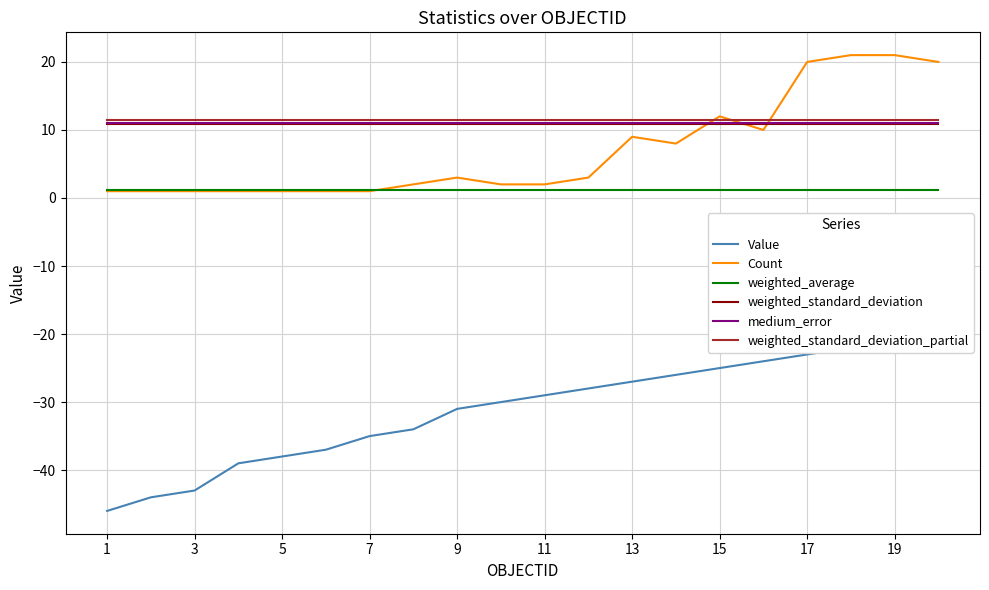

The Count series shows 27.2 at 17. True or false?

False